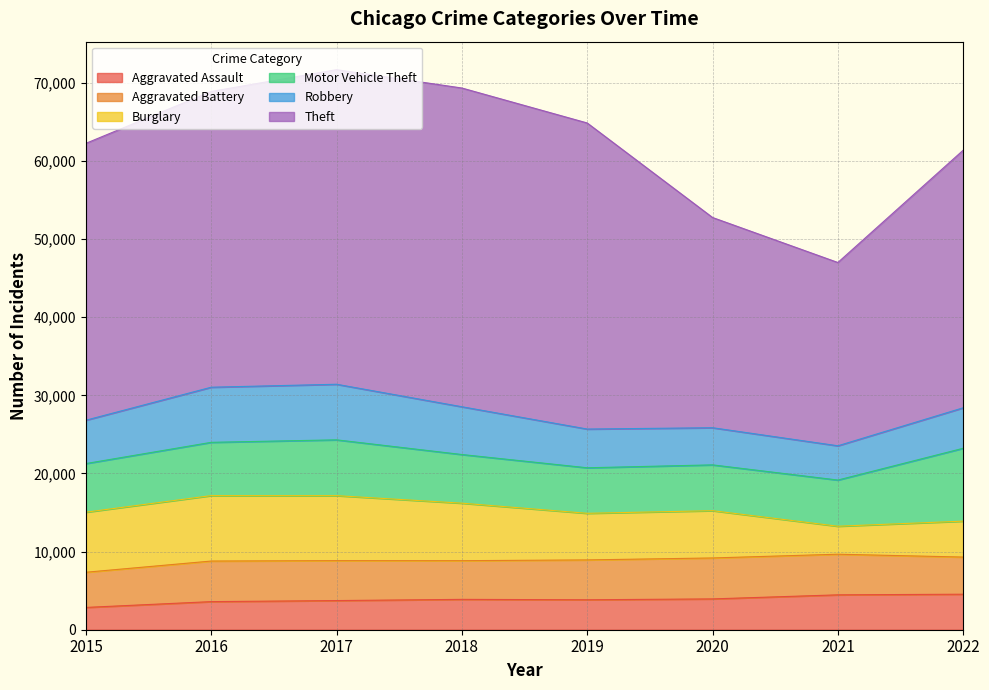

How many data points in Motor Vehicle Theft are less than 6226?

4